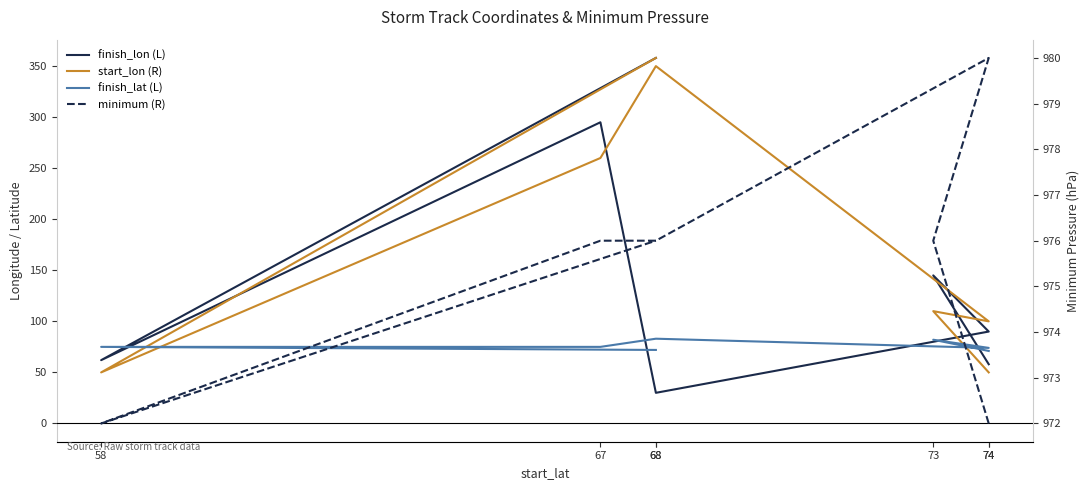

Which has a higher value, 73 or 68?

68